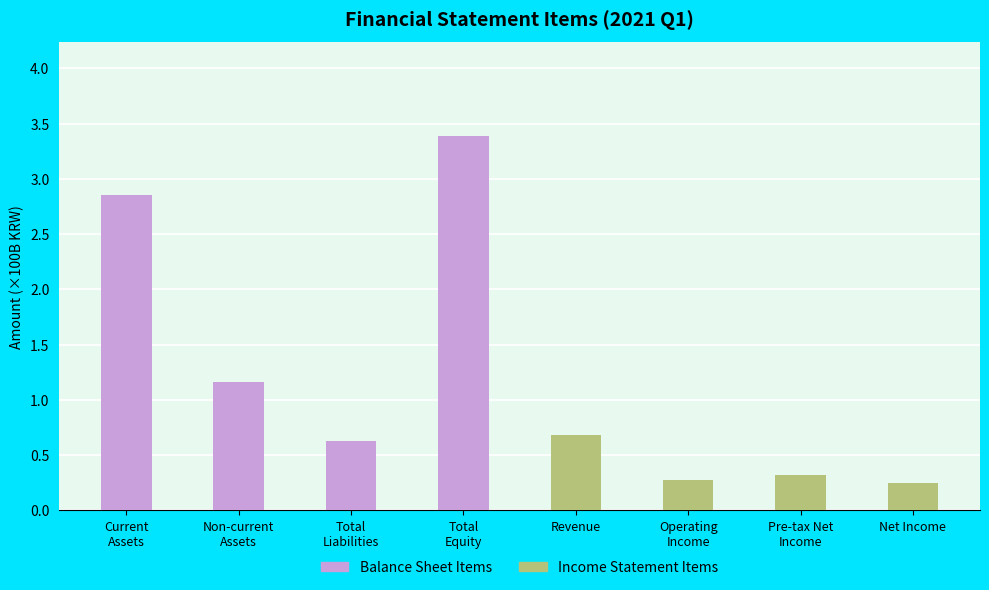

Reading right to left, what are all the values shown in this chart?

Balance Sheet Items: 0.0	0.0	0.0	0.0	3.4	0.6	1.2	2.9
Income Statement Items: 0.2	0.3	0.3	0.7	0.0	0.0	0.0	0.0